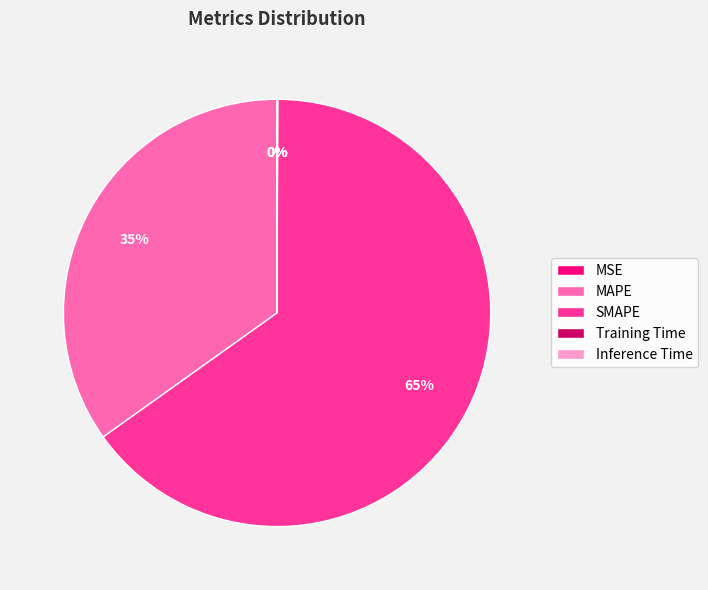

True or false: SMAPE accounts for 65% of the total.

True